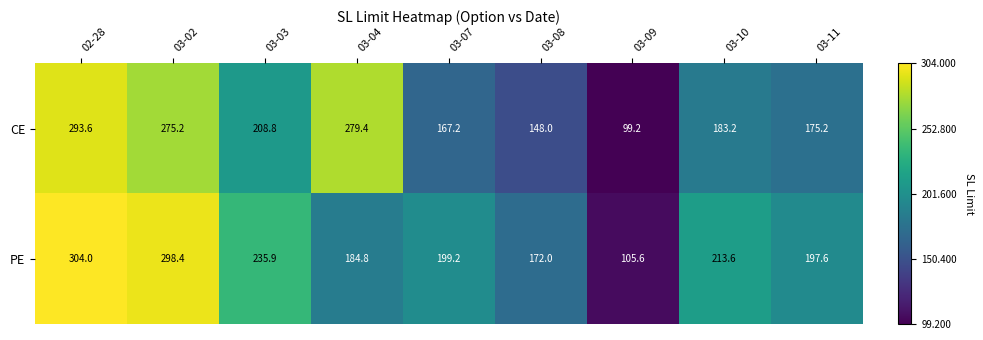

What is the difference between the PE values at 03-03 and 03-04?

51.1